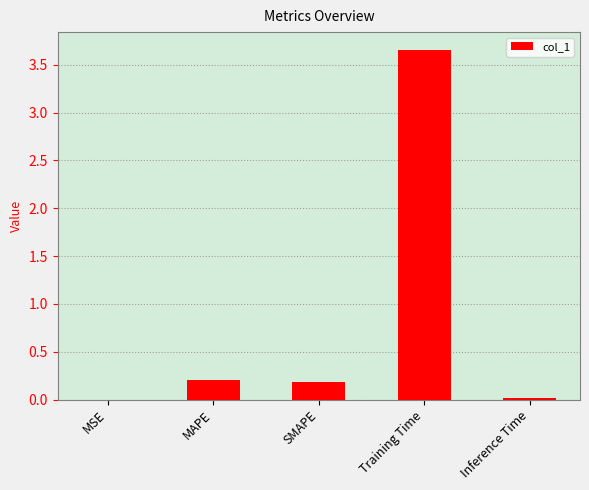

True or false: the data shows 0.2 at SMAPE.

True